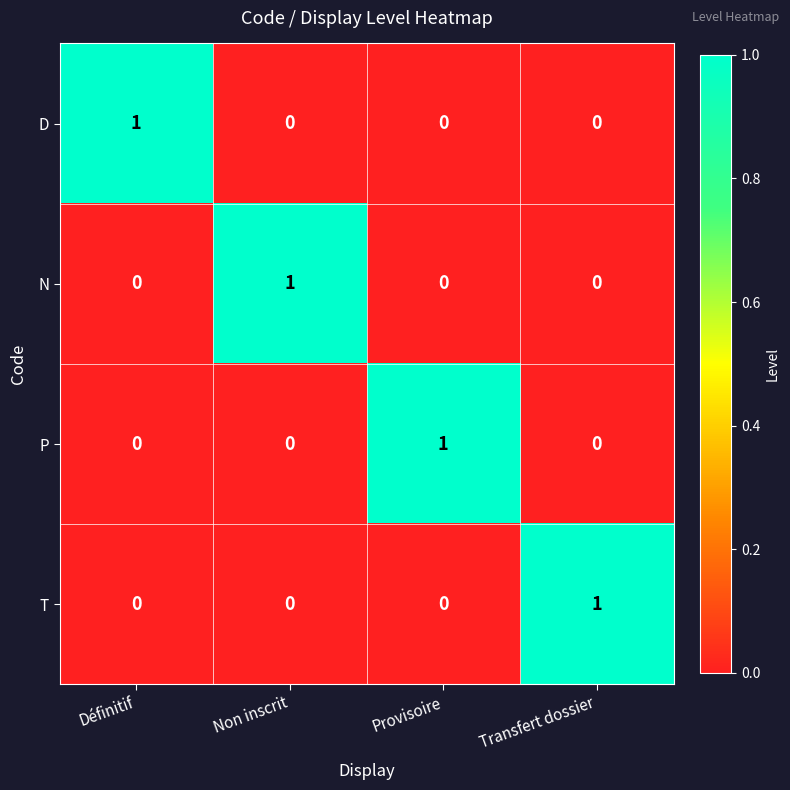

Which category has the highest value in the P series?

Provisoire